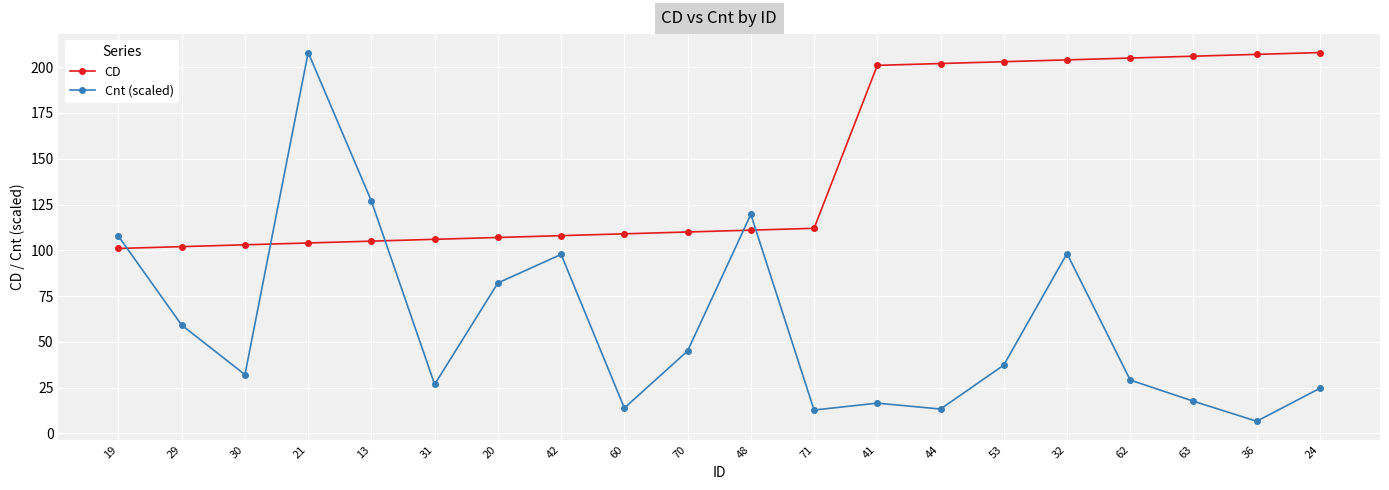

List the series in order of their overall mean, lowest first.

Cnt (scaled), CD